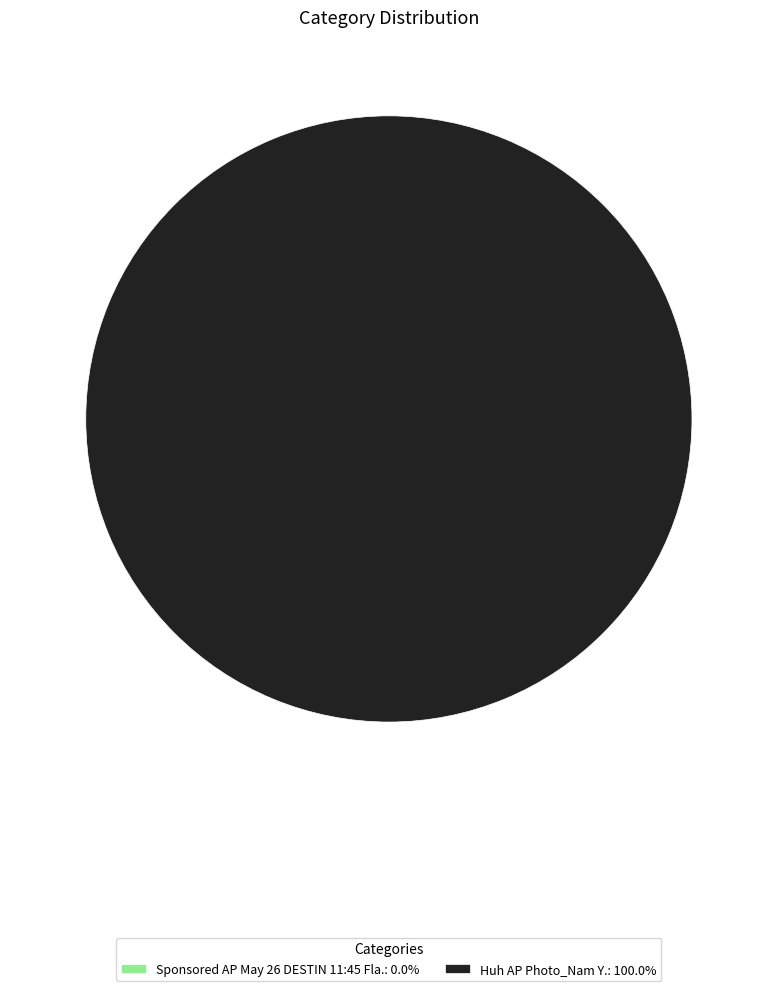

How many segments does this pie chart have?

2